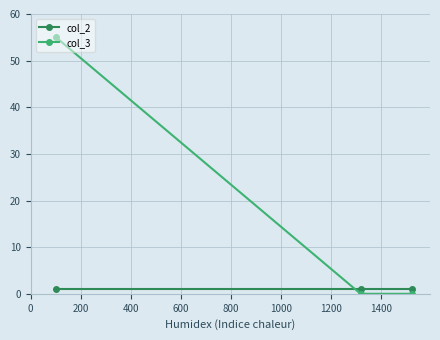

Which series has the largest range (max minus min)?

col_3